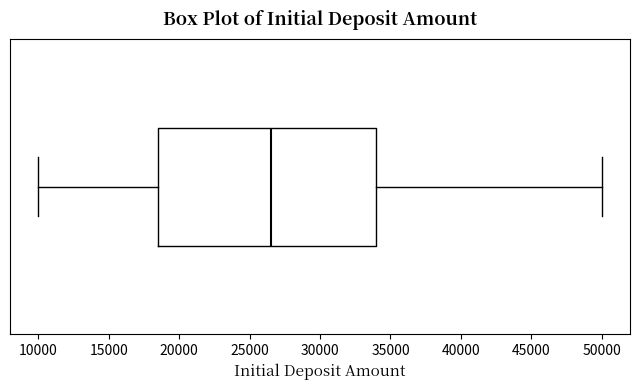

Transcribe this box plot: give where the median line is, the range the box spans, and where the two whiskers end, as read against the x-axis. The values are not printed on the chart, so give them approximately, as read against the axis.

median 26500, box 18500 to 34000, whiskers 10000 to 50000